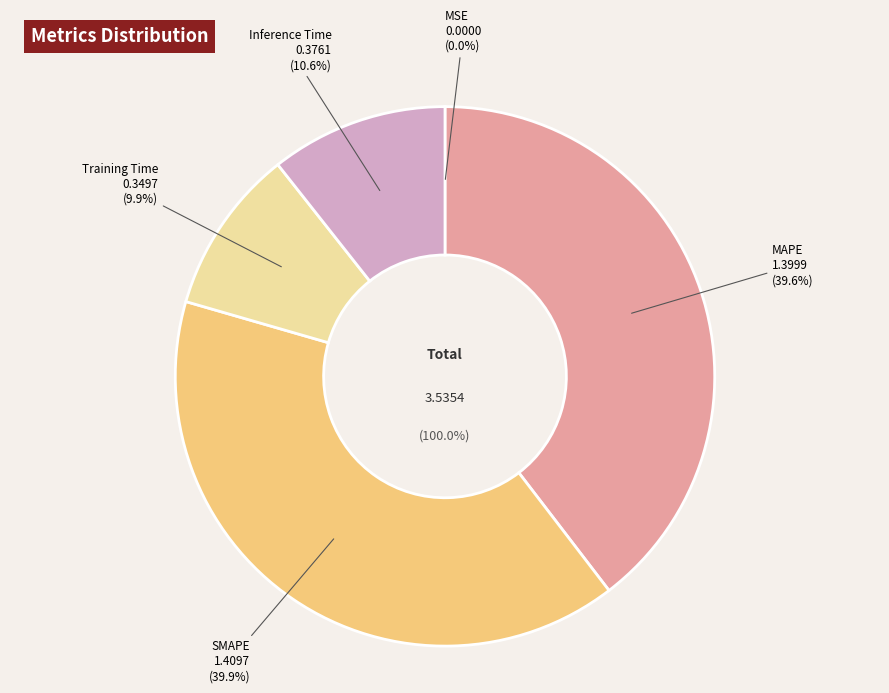

Which slice is the smallest?

MSE